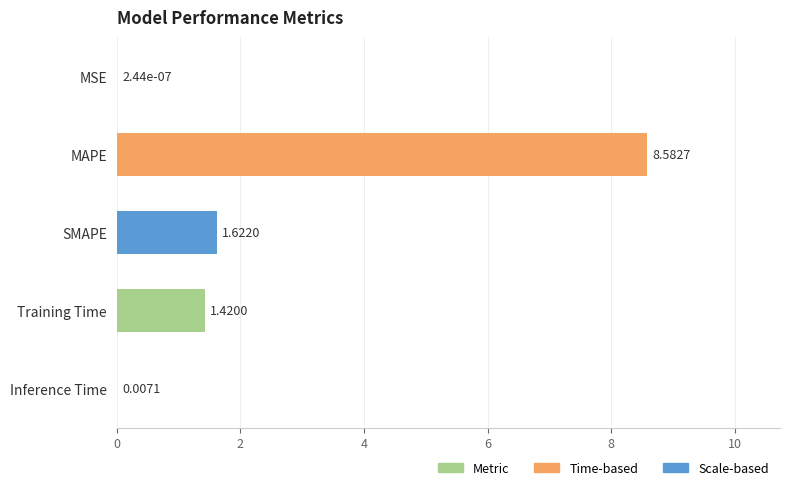

Between MSE and SMAPE, which is larger?

SMAPE